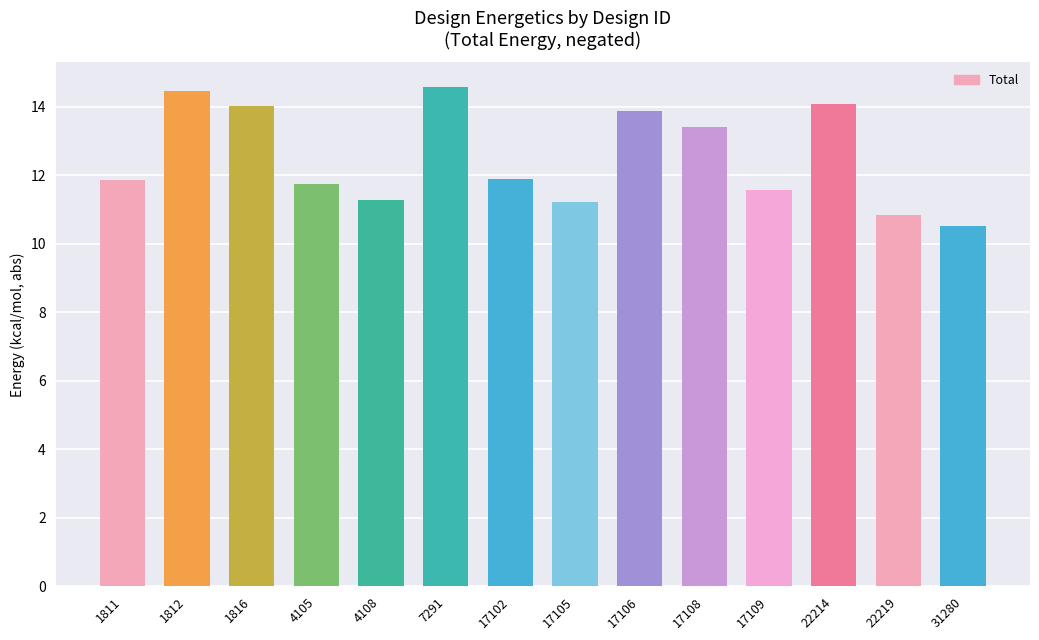

What is the value of the 1st bar from the left?

11.9